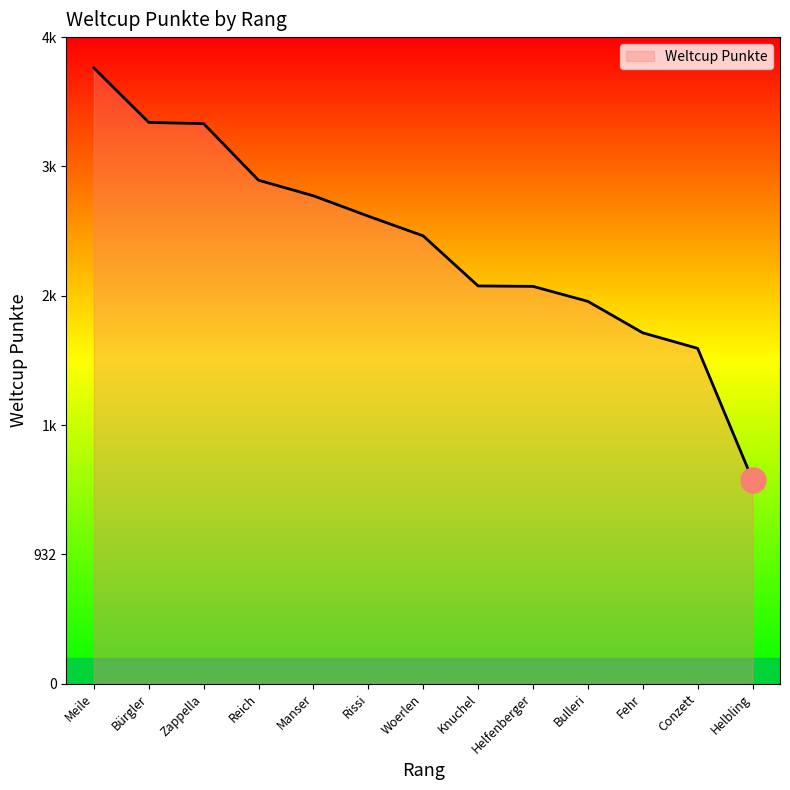

At which category does the chart reach its peak across all series?

Meile